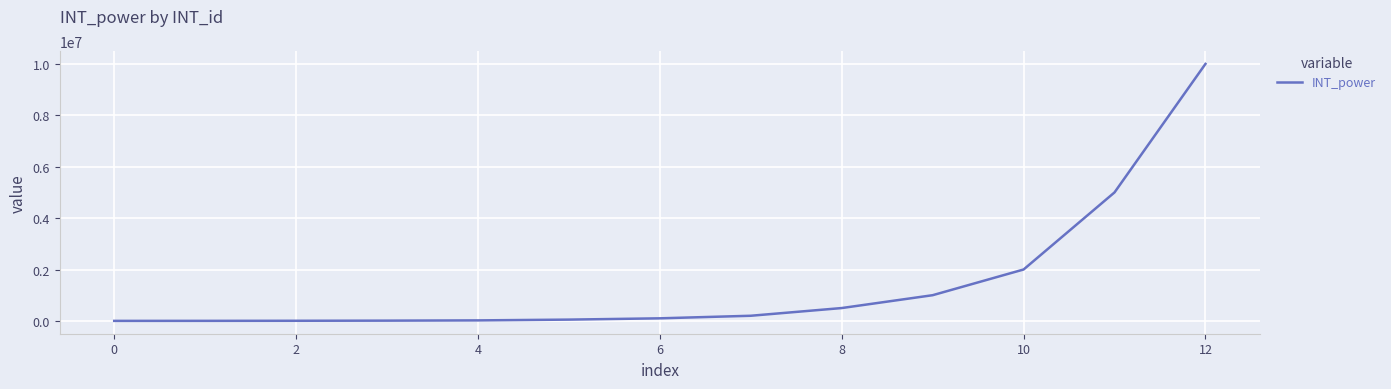

What is the greatest value displayed?

10000000